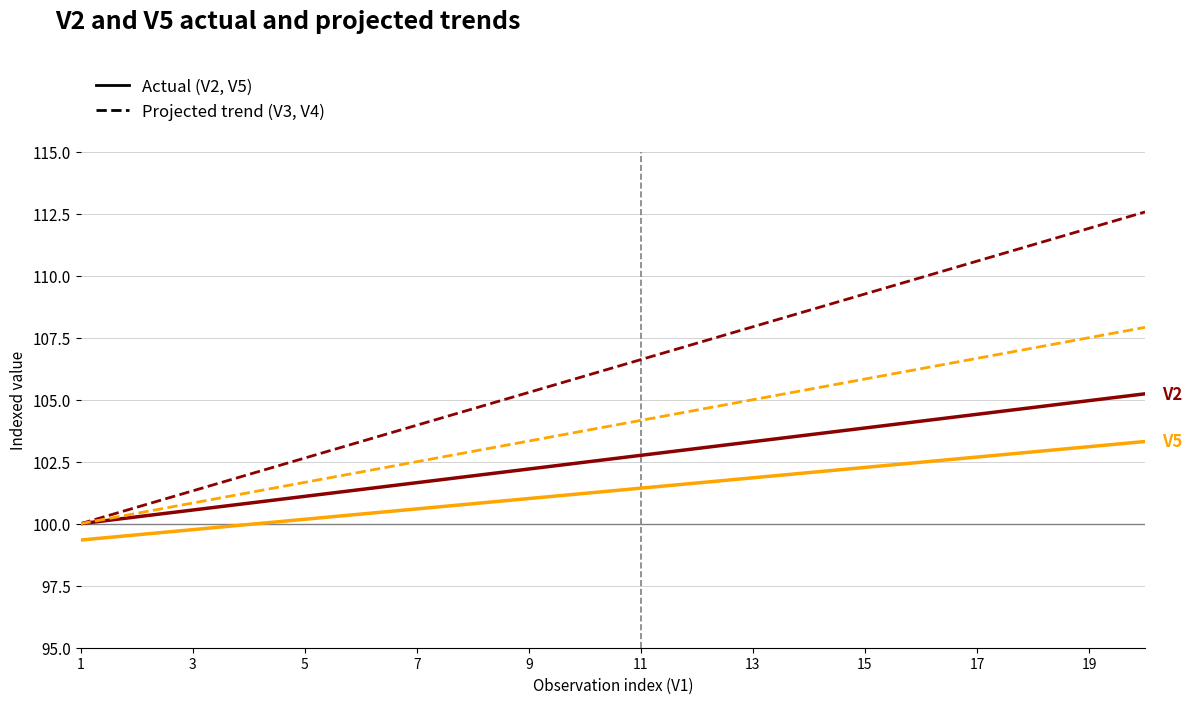

What is the minimum value shown in the chart?

99.3